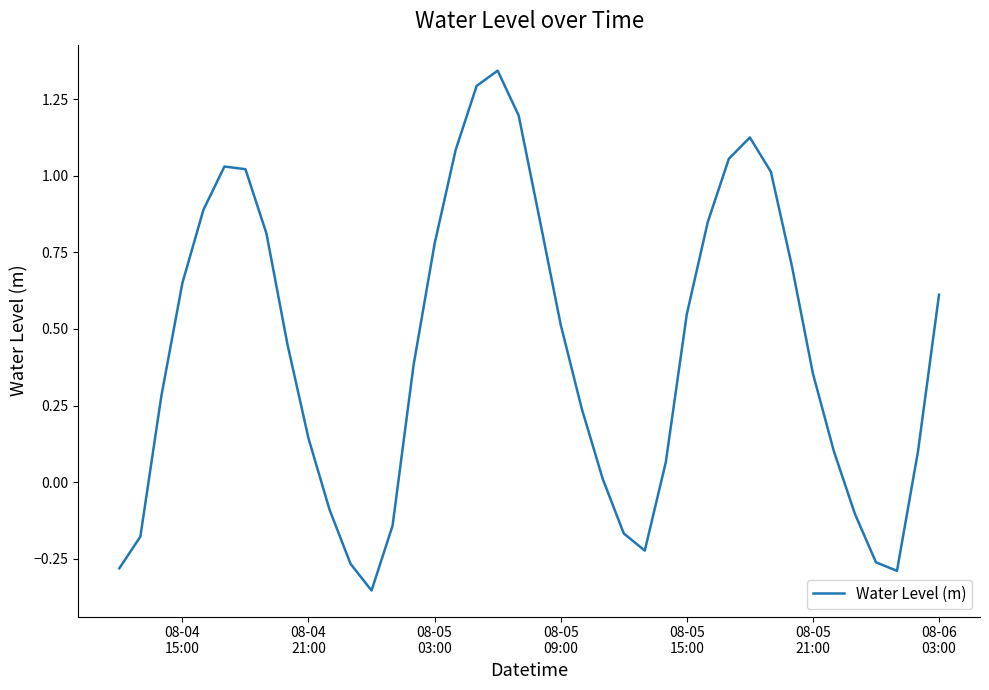

What is the difference between the maximum and minimum values?

1.7